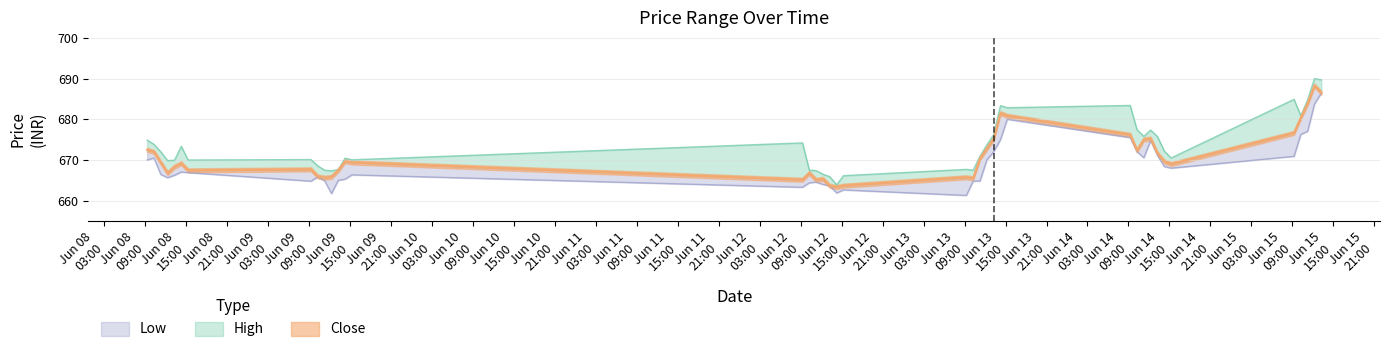

What is the label of the 38th point from the right?

2023-06-08 11:15